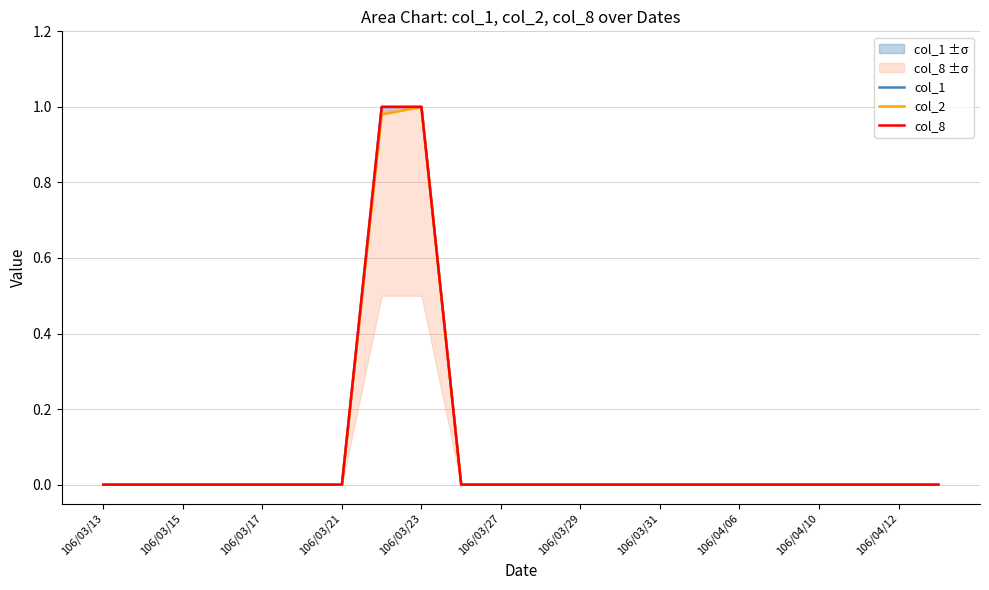

List the series in order of their peak value, lowest first.

col_1, col_2, col_8